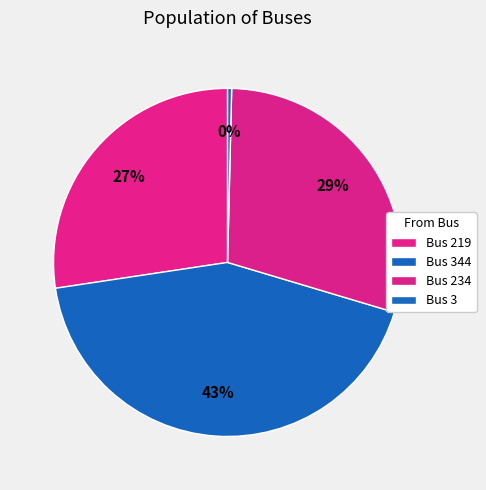

How many segments does this pie chart have?

4